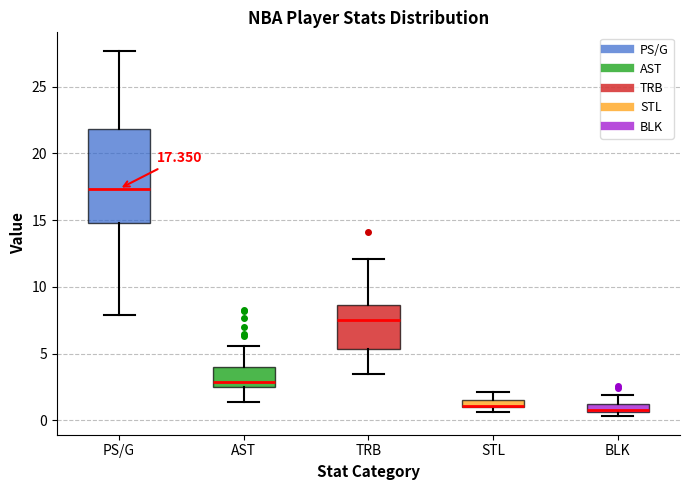

Comparing the boxes themselves (not the whiskers), which one is the tallest?

PS/G